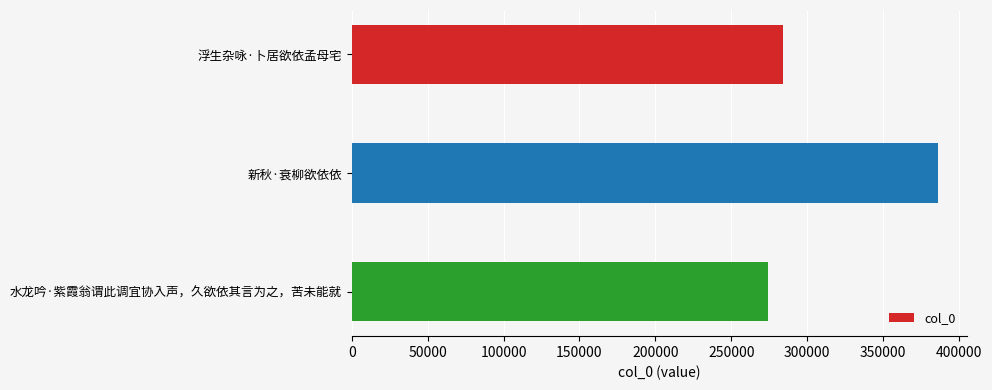

What is the average value?

314869